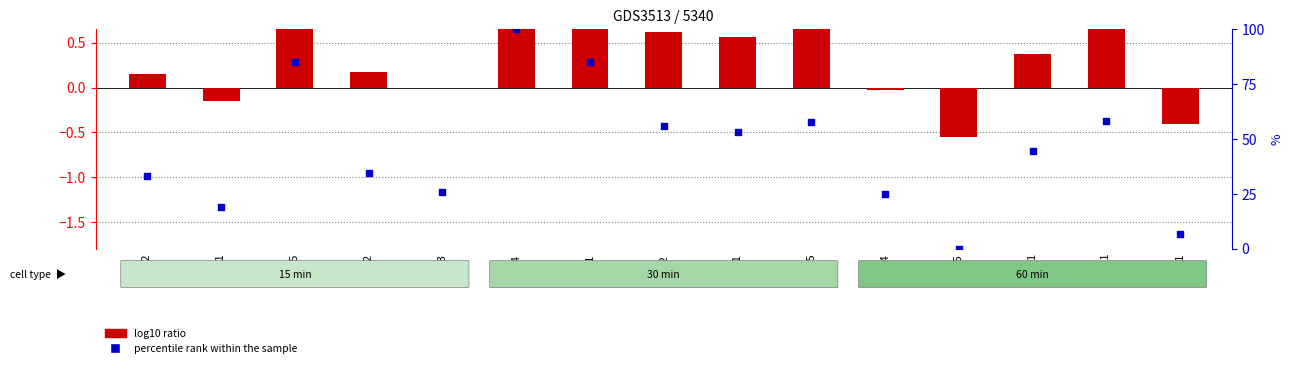

What are all the series names shown in the legend?

log10 ratio, percentile rank within the sample